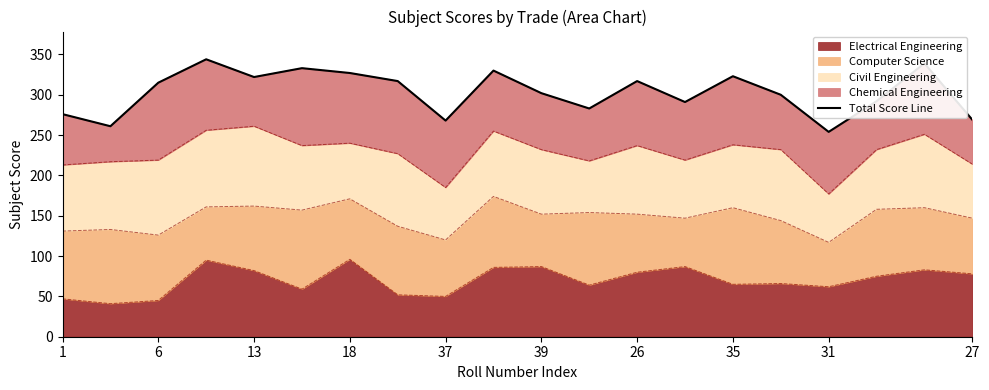

True or false: the data has more than 1 interior local peaks.

True